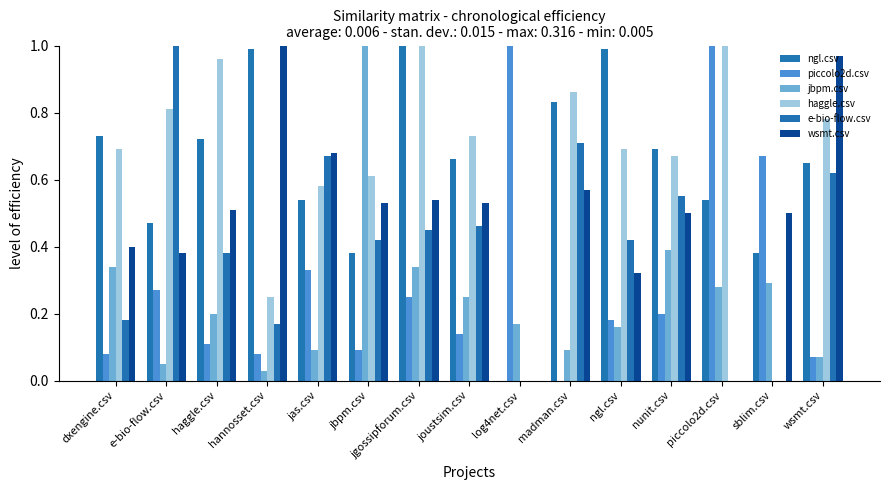

What are all the series names shown in the legend?

ngl.csv, piccolo2d.csv, jbpm.csv, haggle.csv, e-bio-flow.csv, wsmt.csv